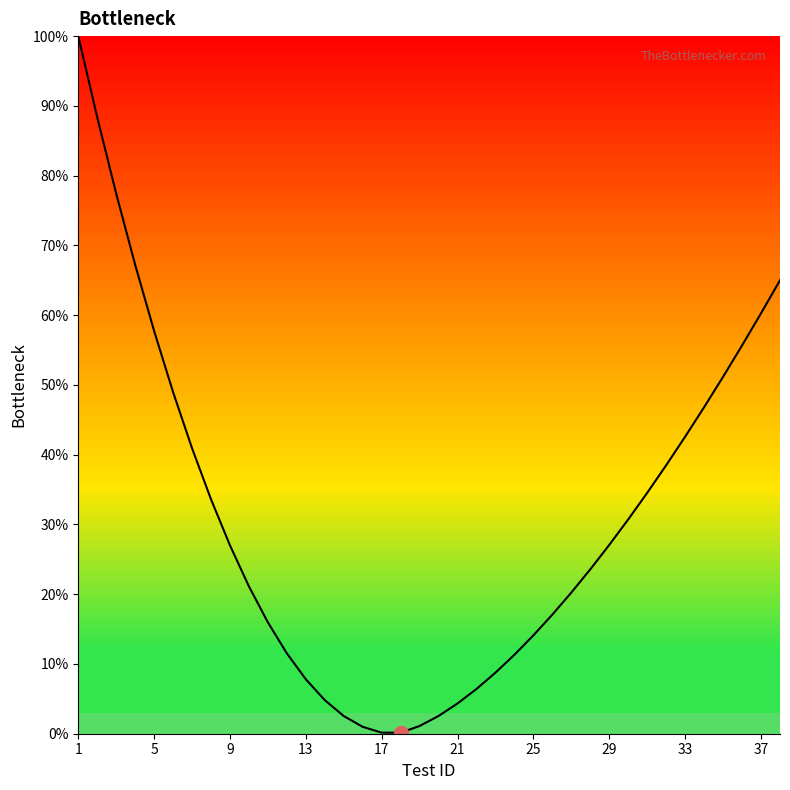

What is the sum of the values at 37 and 21?

64.6